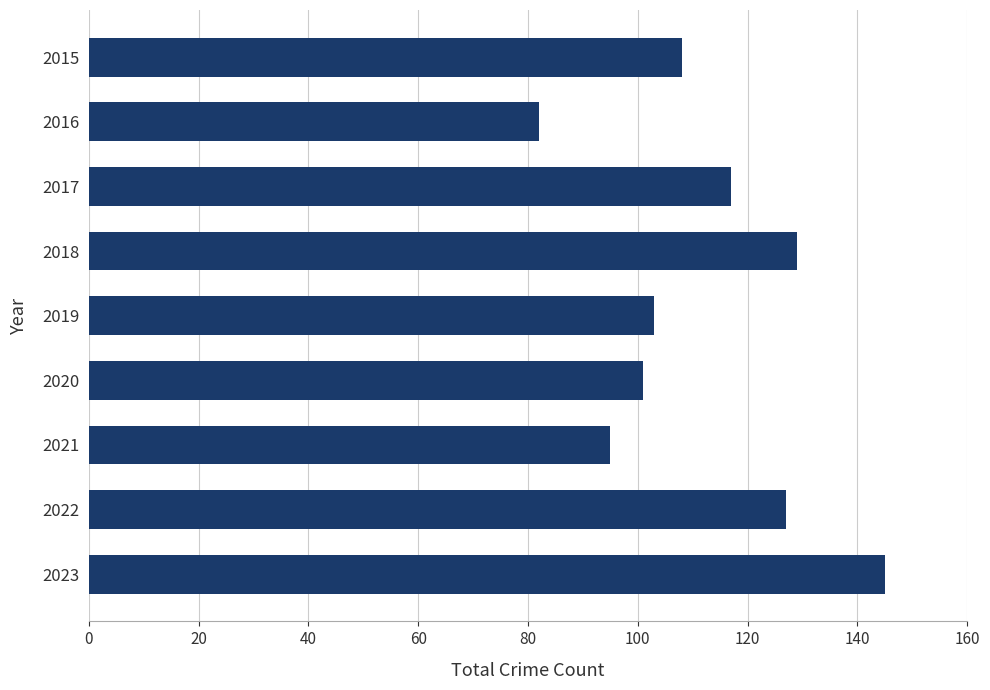

Reading bottom to top, extract all data points from this chart.

145	127	95	101	103	129	117	82	108